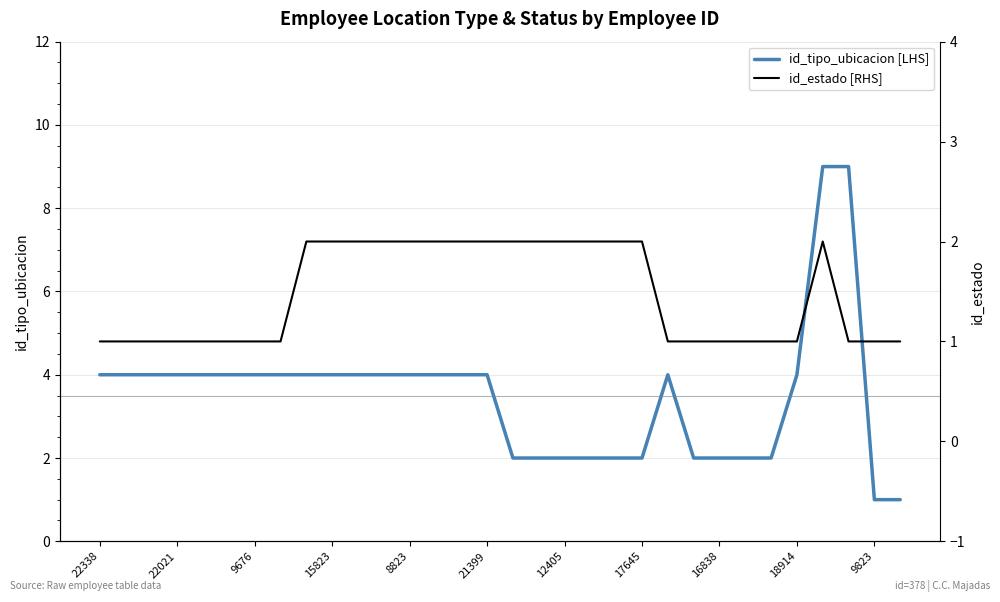

What is the average value of the id_estado series?

1